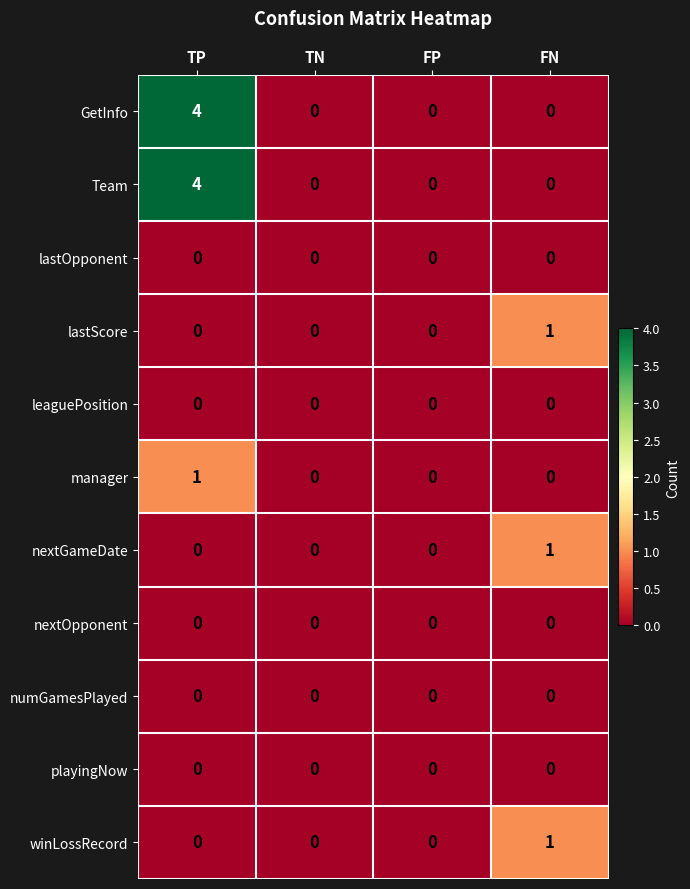

At how many categories does at least one series exceed 2?

1